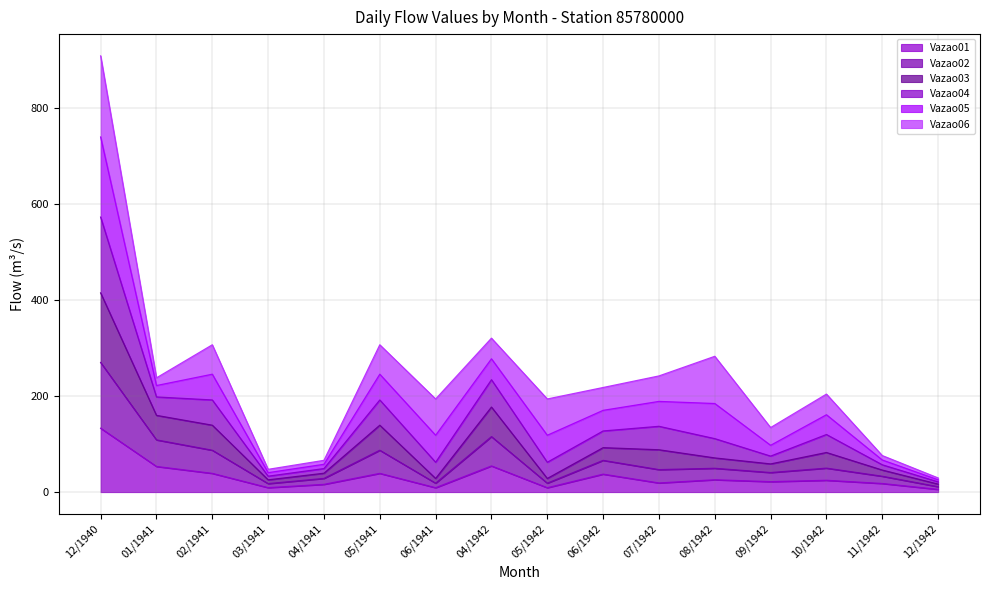

Between 12/1940 and 06/1942, which is larger?

12/1940